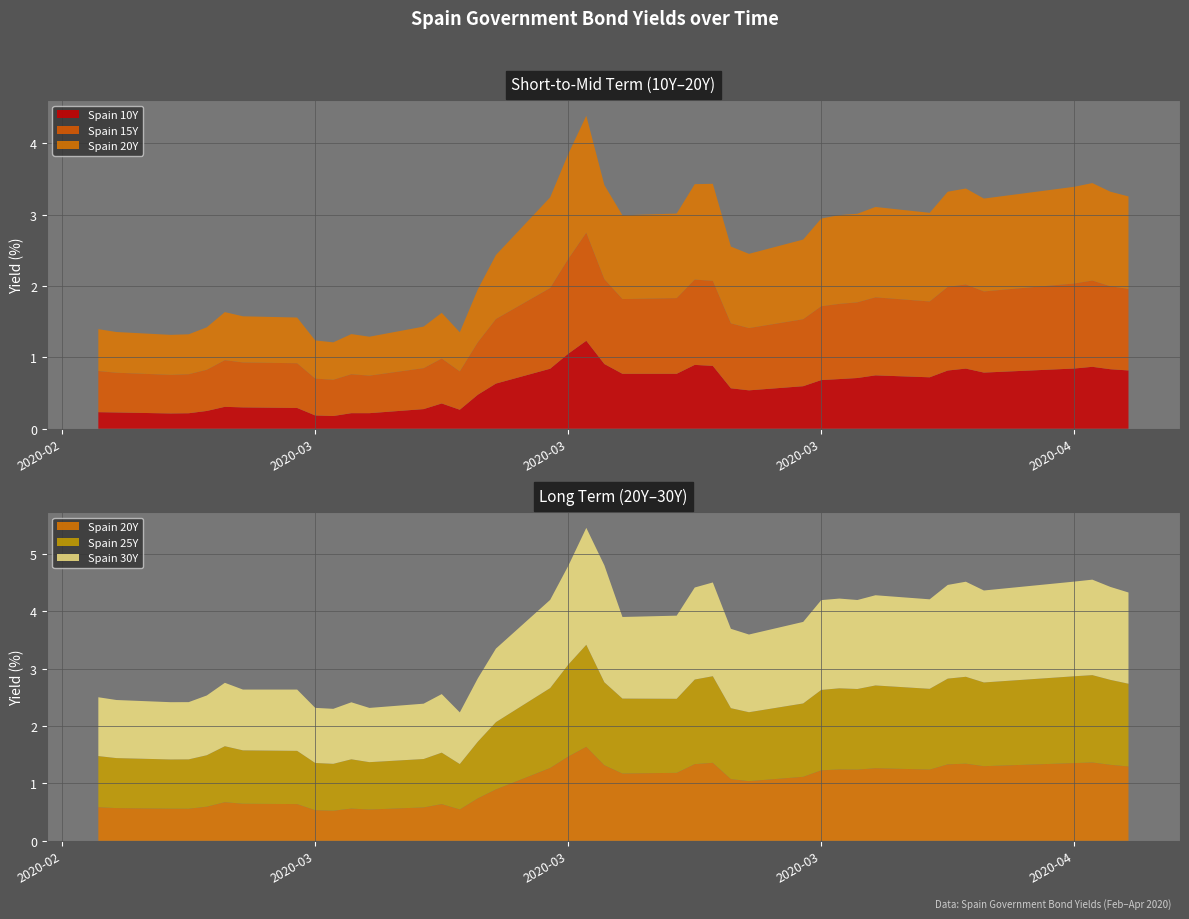

Reading left to right, transcribe all the data shown in this chart.

Spain 10Y: 0.2	0.2	0.2	0.2	0.2	0.3	0.3	0.3	0.2	0.2	0.2	0.2	0.3	0.4	0.3	0.5	0.6	0.8	1.1	1.2	0.9	0.8	0.8	0.9	0.9	0.6	0.5	0.6	0.7	0.7	0.7	0.7	0.7	0.8	0.8	0.8	0.8	0.9	0.8	0.8
Spain 15Y: 0.6	0.6	0.5	0.5	0.6	0.7	0.6	0.6	0.5	0.5	0.5	0.5	0.6	0.6	0.5	0.7	0.9	1.1	1.3	1.5	1.2	1.0	1.1	1.2	1.2	0.9	0.9	0.9	1.0	1.1	1.1	1.1	1.1	1.2	1.2	1.1	1.2	1.2	1.2	1.1
Spain 20Y: 0.6	0.6	0.6	0.6	0.6	0.7	0.6	0.6	0.5	0.5	0.6	0.5	0.6	0.6	0.5	0.7	0.9	1.3	1.5	1.6	1.3	1.2	1.2	1.3	1.4	1.1	1.0	1.1	1.2	1.2	1.2	1.3	1.2	1.3	1.3	1.3	1.4	1.4	1.3	1.3
Spain 25Y: 0.9	0.9	0.9	0.9	0.9	1.0	0.9	0.9	0.8	0.8	0.9	0.8	0.8	0.9	0.8	1.0	1.2	1.4	1.6	1.8	1.4	1.3	1.3	1.5	1.5	1.2	1.2	1.3	1.4	1.4	1.4	1.4	1.4	1.5	1.5	1.5	1.5	1.5	1.5	1.4
Spain 30Y: 1.0	1.0	1.0	1.0	1.0	1.1	1.1	1.1	1.0	1.0	1.0	0.9	1.0	1.0	0.9	1.1	1.3	1.5	1.7	2.0	2.0	1.4	1.4	1.6	1.6	1.4	1.4	1.4	1.6	1.6	1.6	1.6	1.6	1.6	1.7	1.6	1.7	1.7	1.6	1.6